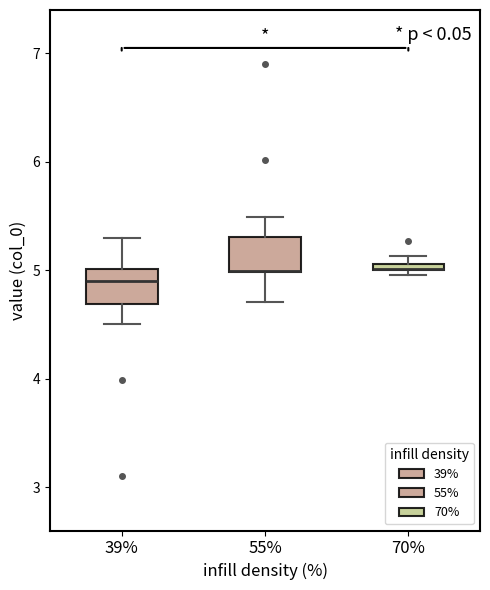

Where is the lower edge of the box at x = 70% on the y-axis? The values are not printed on the chart, so give them approximately, as read against the axis.

5.0